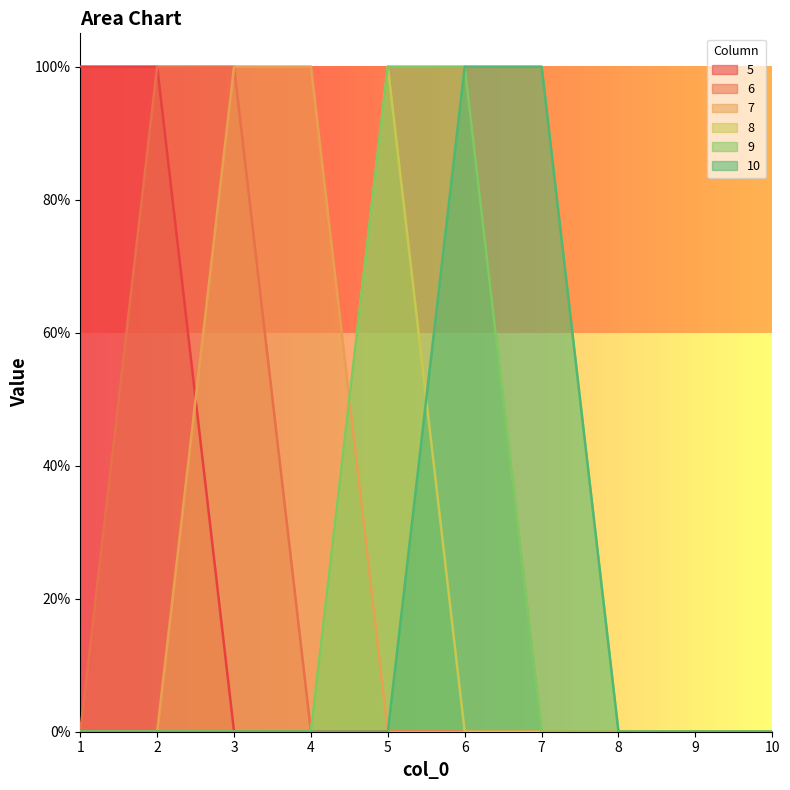

At which label is 10 closest to 0?

1